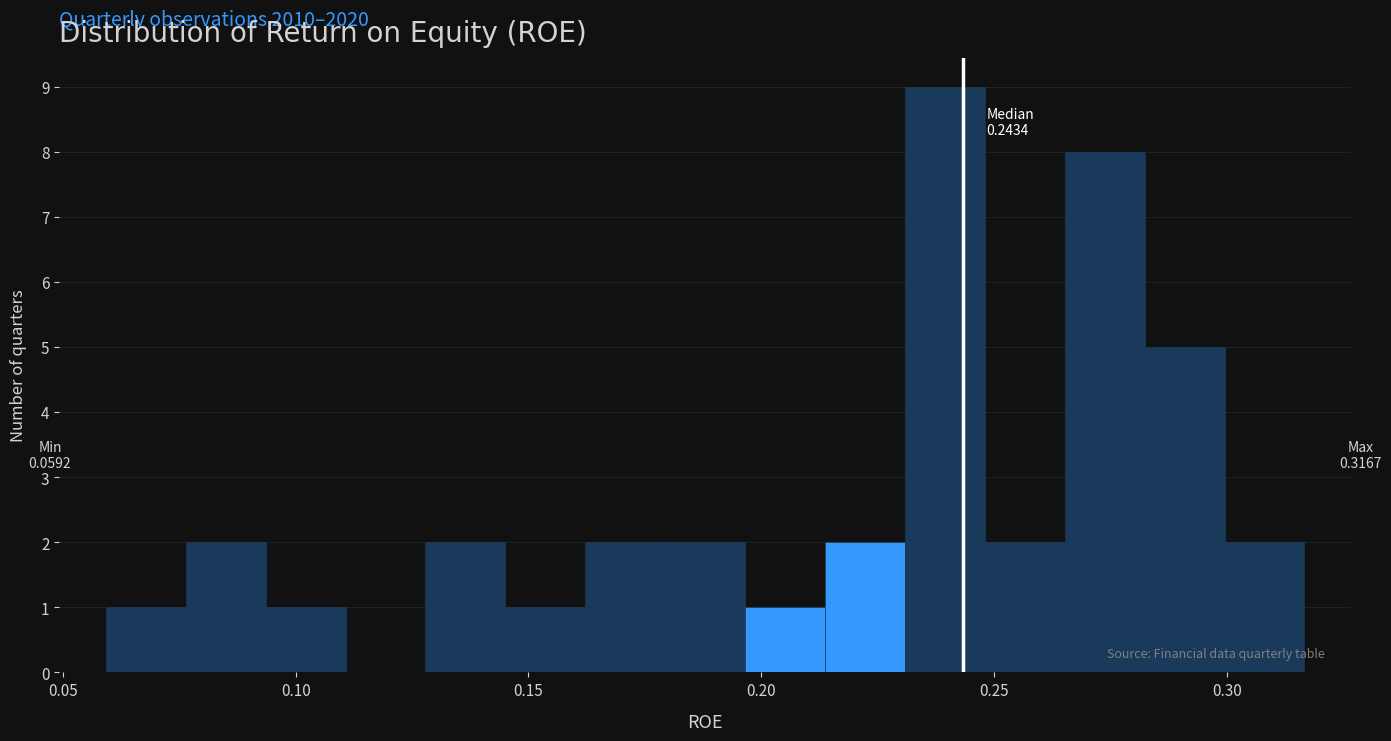

Read against the x-axis, roughly where is the centre of the tallest bar?

0.240